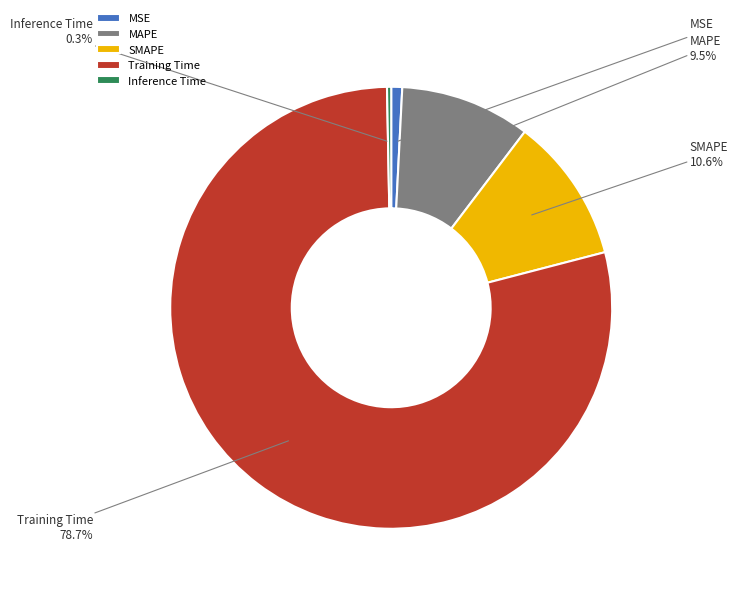

What is the total percentage of Inference Time and MSE?

1.1%